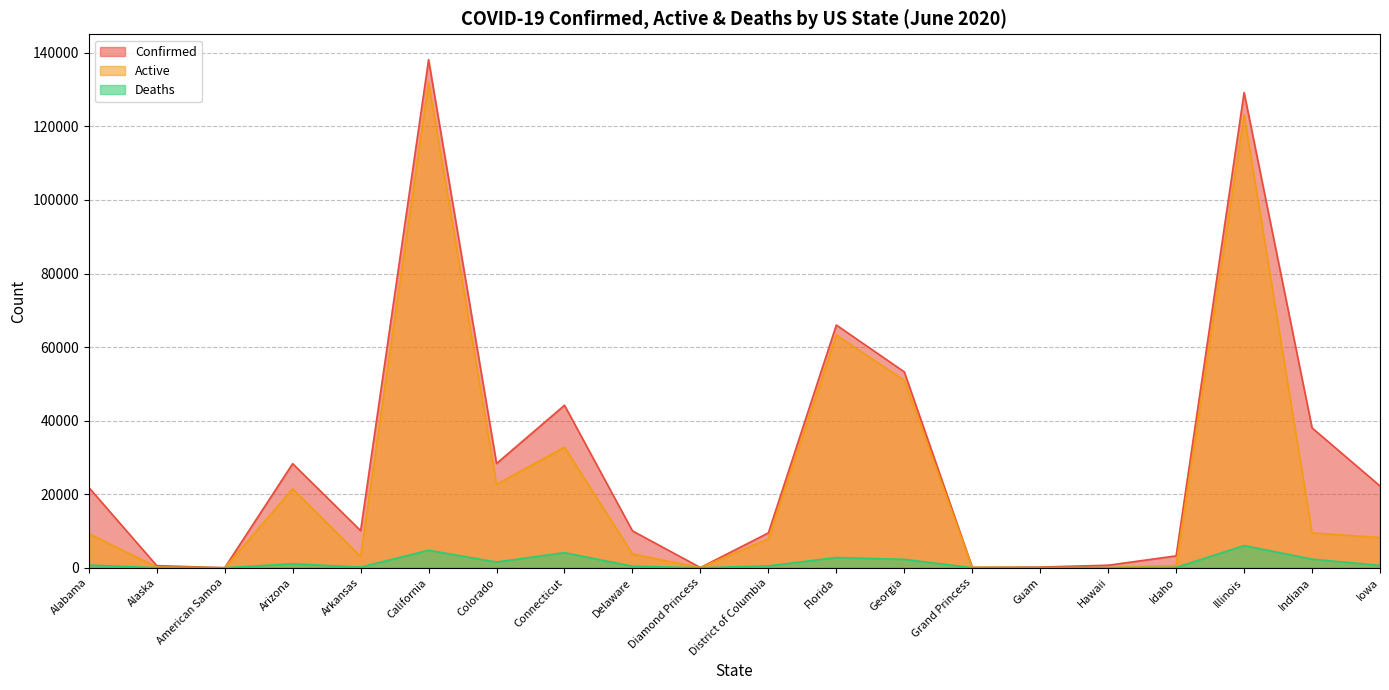

What position from the right is Arizona?

17